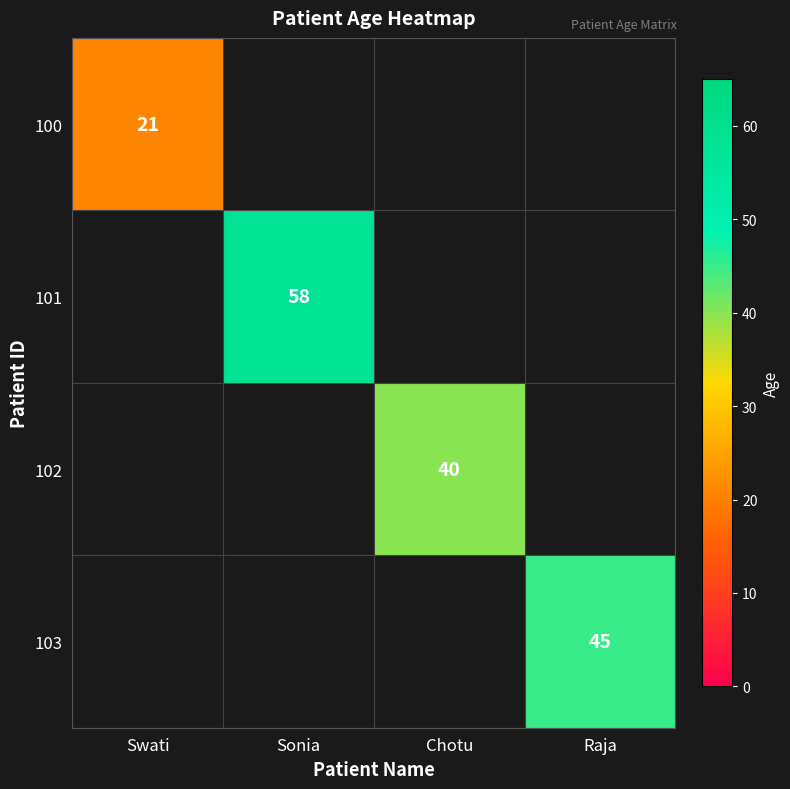

True or false: 101 has a value of 89 at Sonia.

False